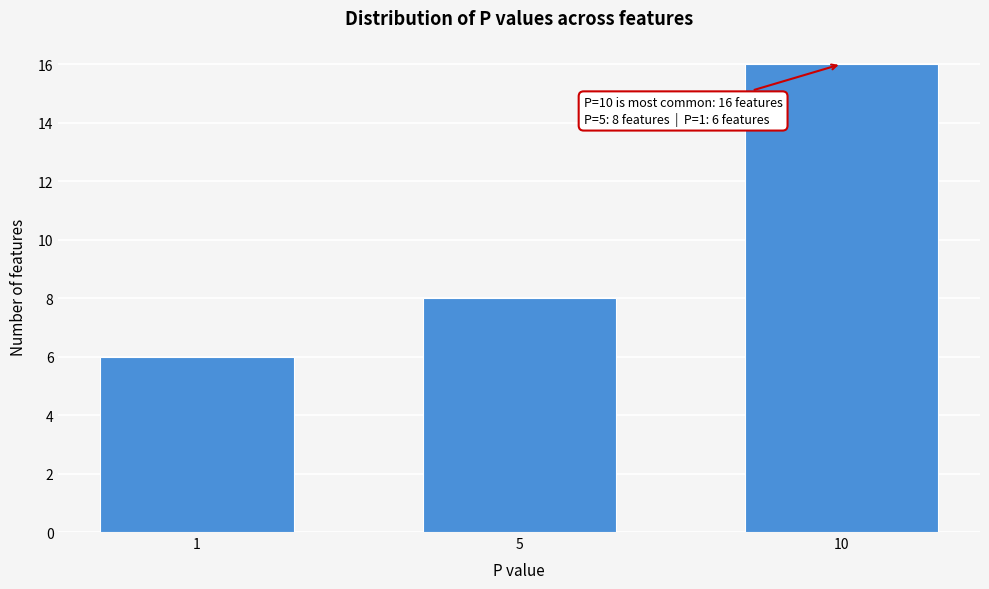

Reading right to left, list all the values displayed in this chart.

16	8	6